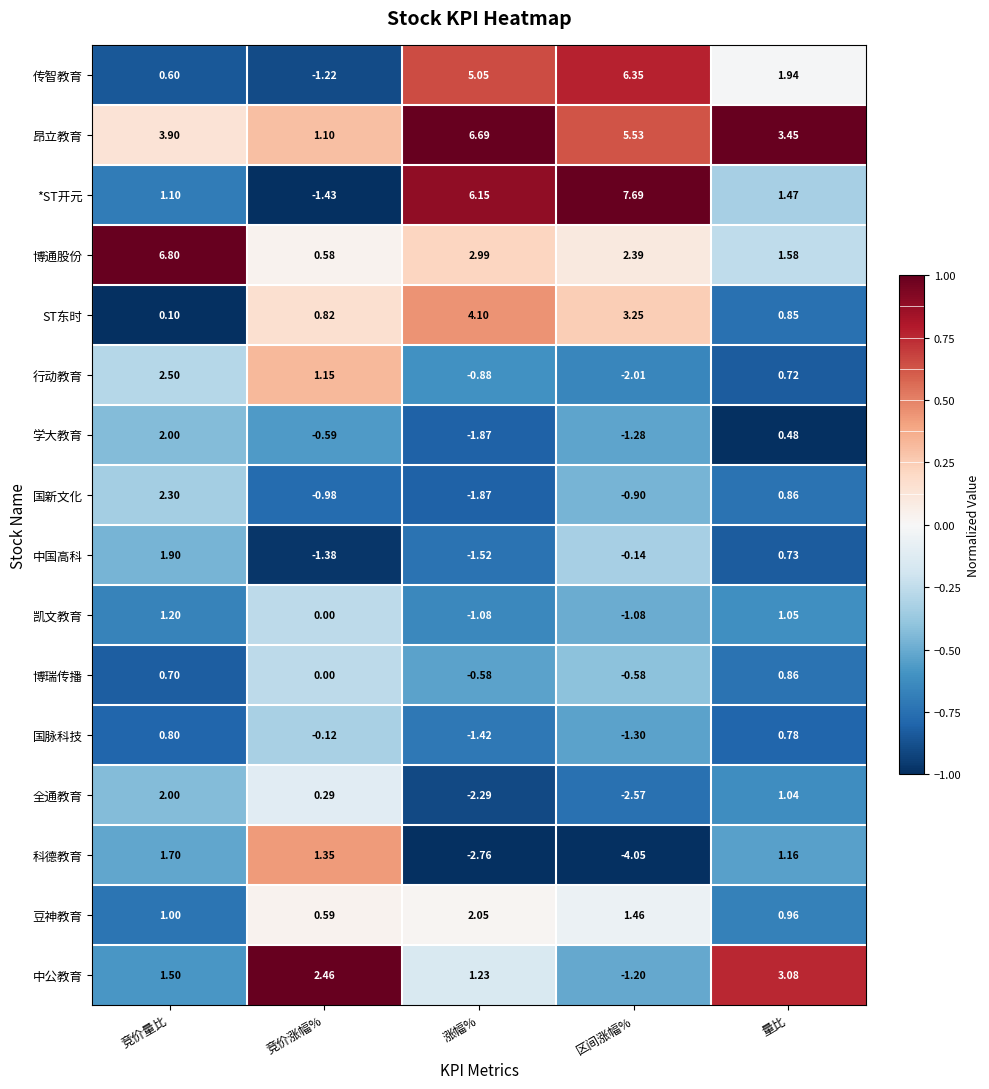

What is the total value across all series at 区间涨幅%?

11.6